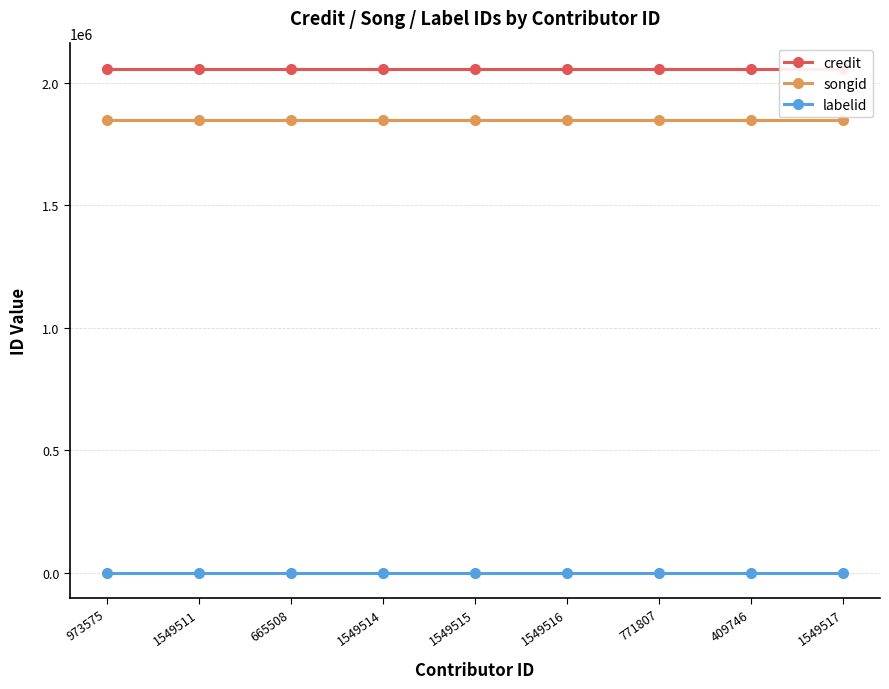

List the series in order of their peak value, lowest first.

labelid, songid, credit